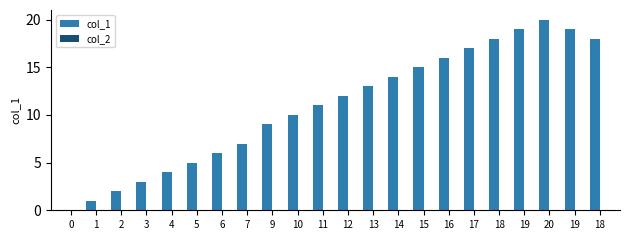

Are the bars horizontal?

No